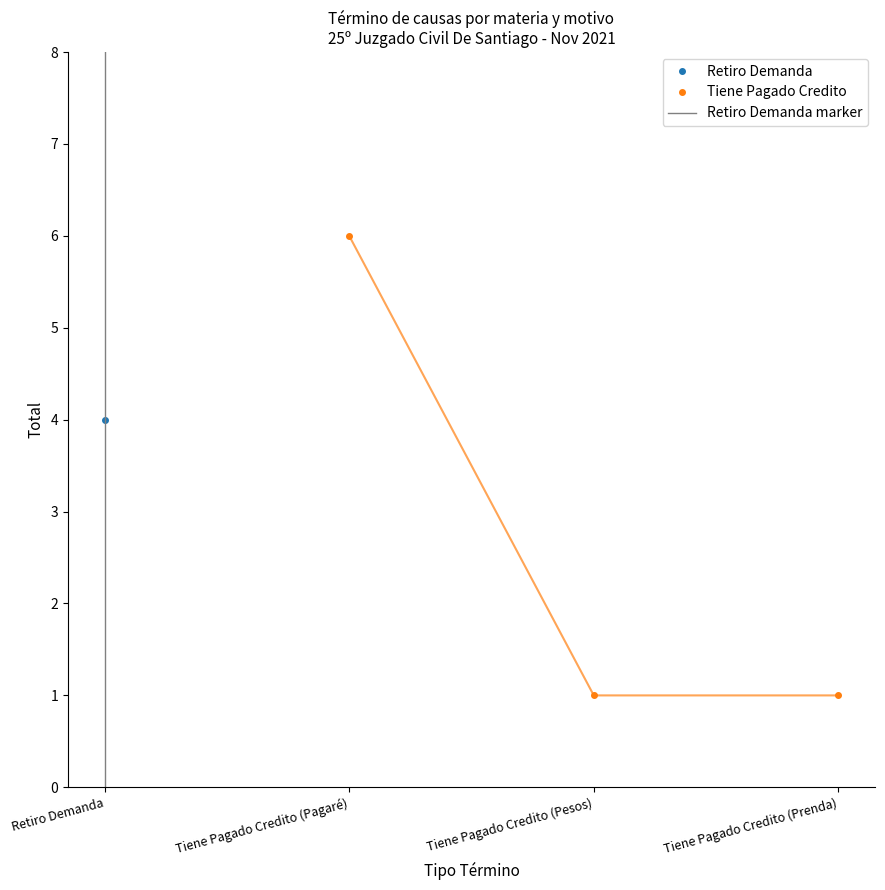

The value of Tiene Pagado Credito at Tiene Pagado Credito (Prenda) is 2. True or false?

False